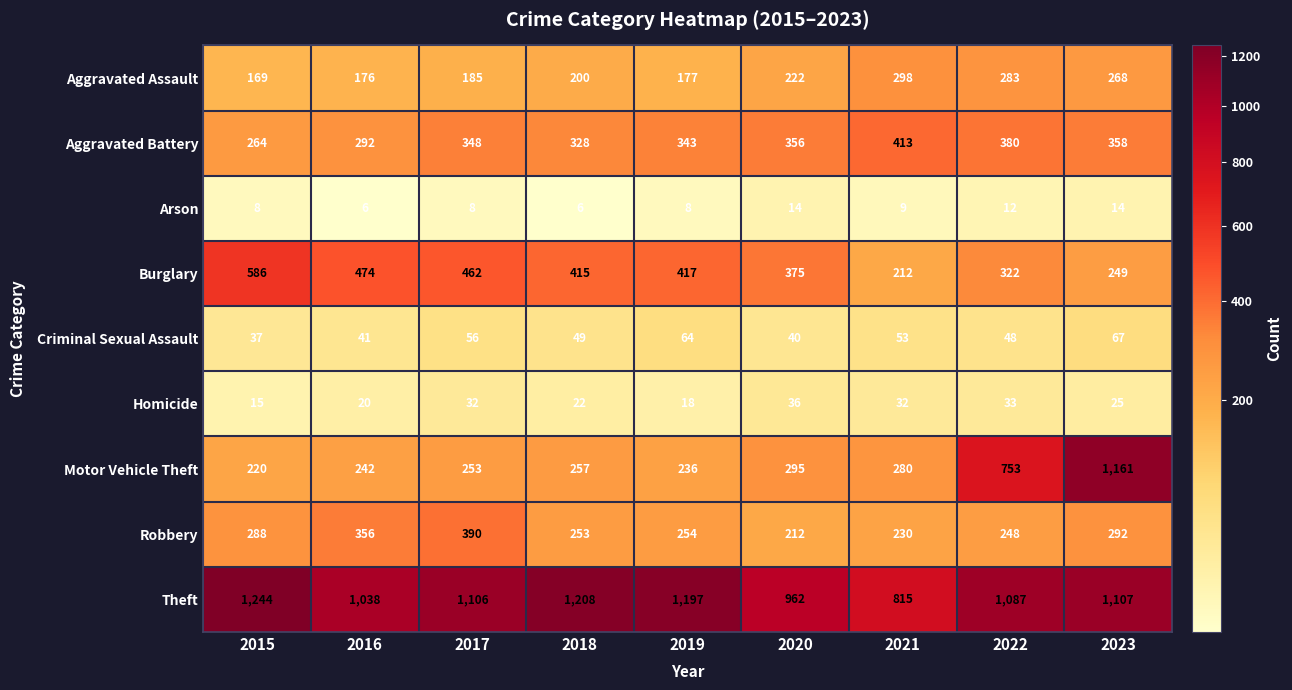

Is the value of Theft at 2023 greater than the value of Aggravated Assault at 2019?

Yes